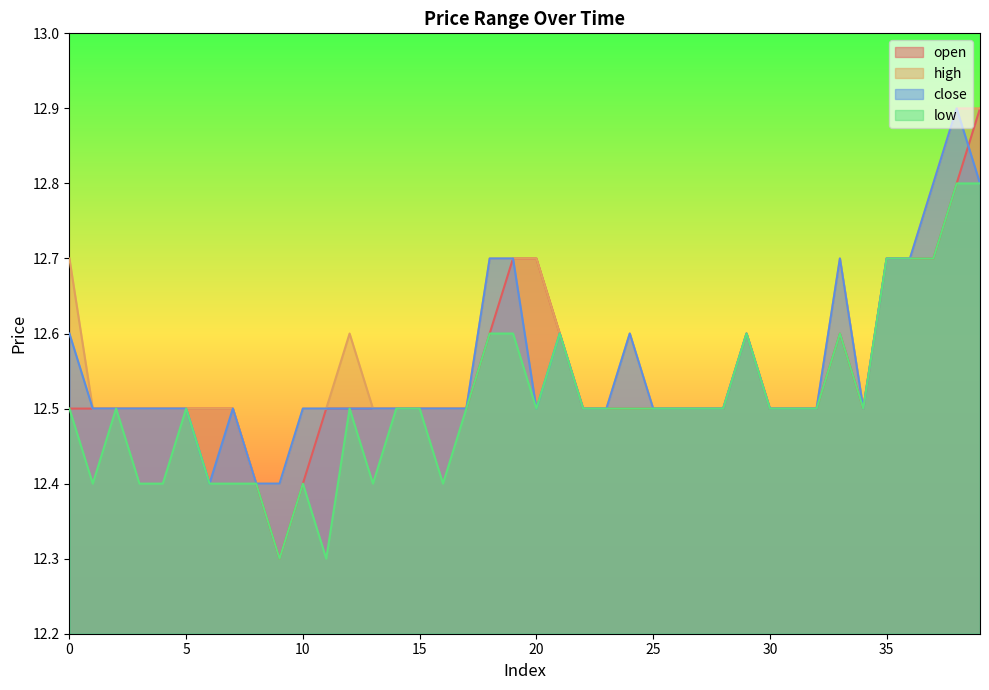

Rank the categories by close value from highest to lowest.

38, 37, 39, 18, 19, 33, 35, 36, 0, 21, 24, 29, 1, 2, 3, 4, 5, 7, 10, 11, 12, 13, 14, 15, 16, 17, 20, 22, 23, 25, 26, 27, 28, 30, 31, 32, 34, 6, 8, 9